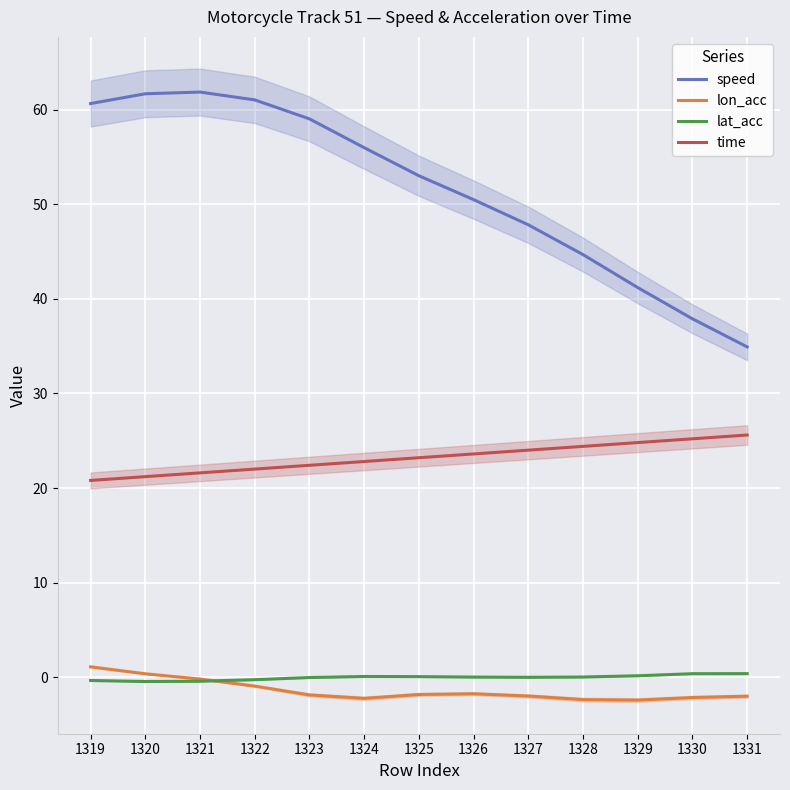

At which category does lon_acc reach its first local peak?

1326